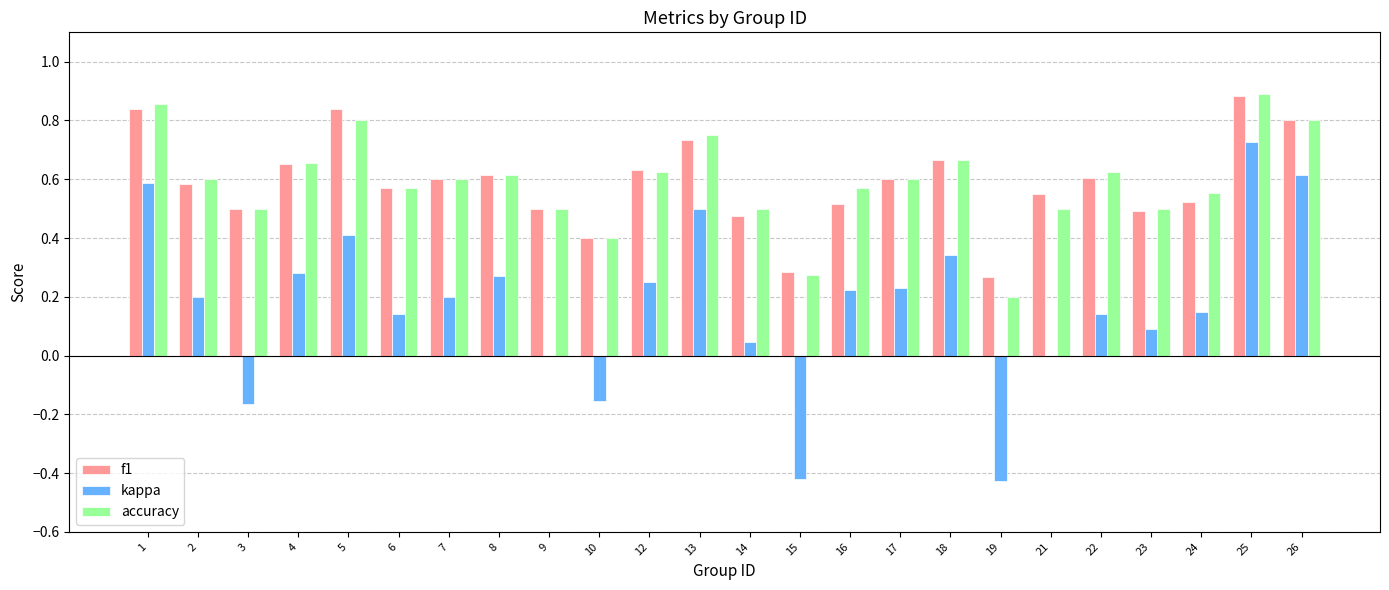

What is the sum of the f1 values at 3 and 5?

1.3